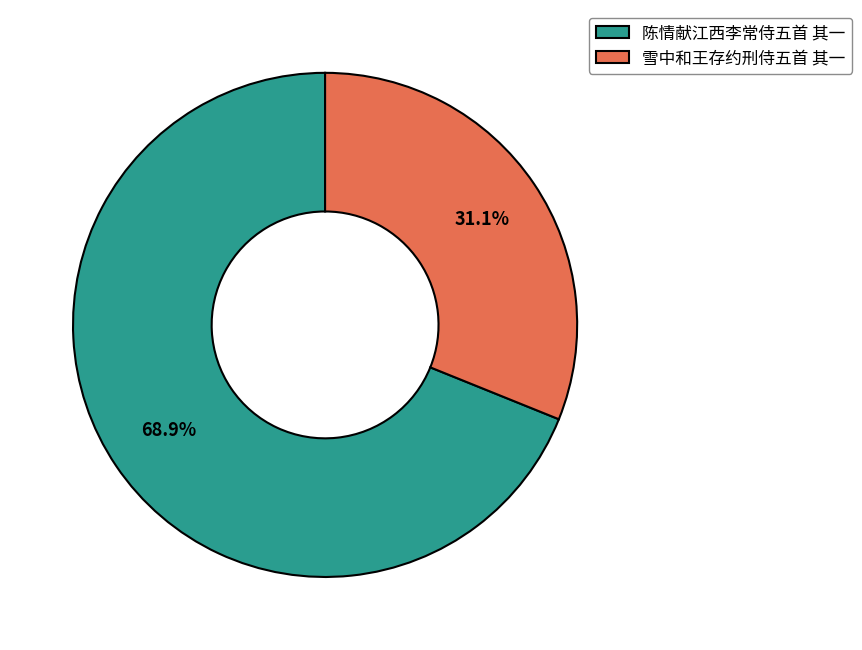

Which slice represents more than half of the pie?

陈情献江西李常侍五首 其一